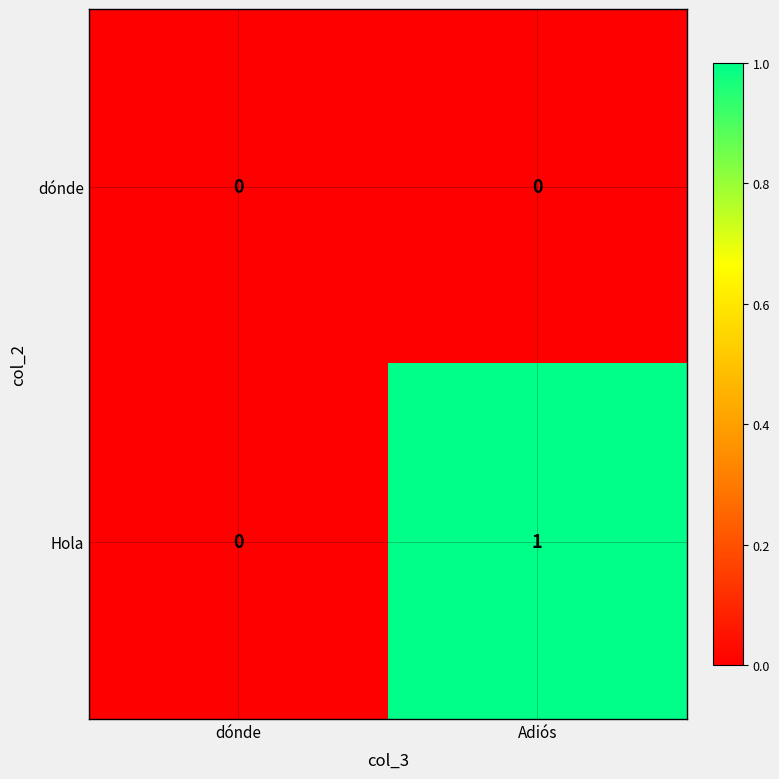

List the series in order of their peak value, lowest first.

dónde, Hola